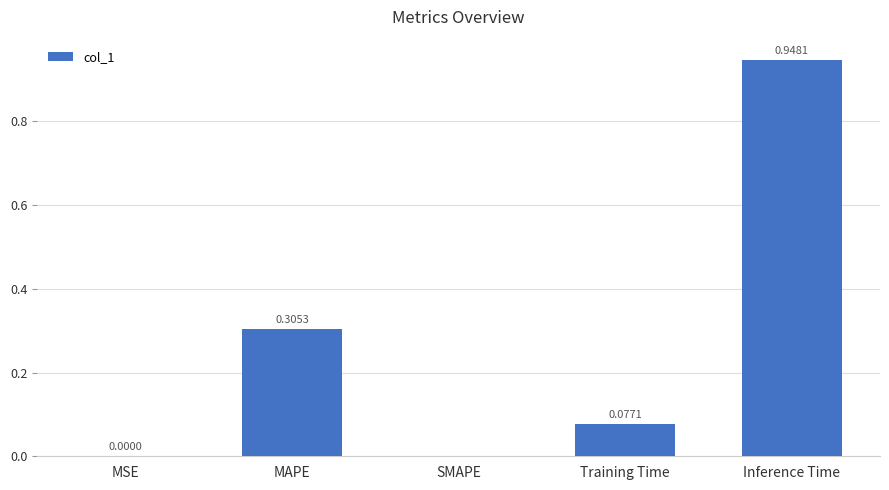

The chart shows a value of 0.0 at MSE. True or false?

True